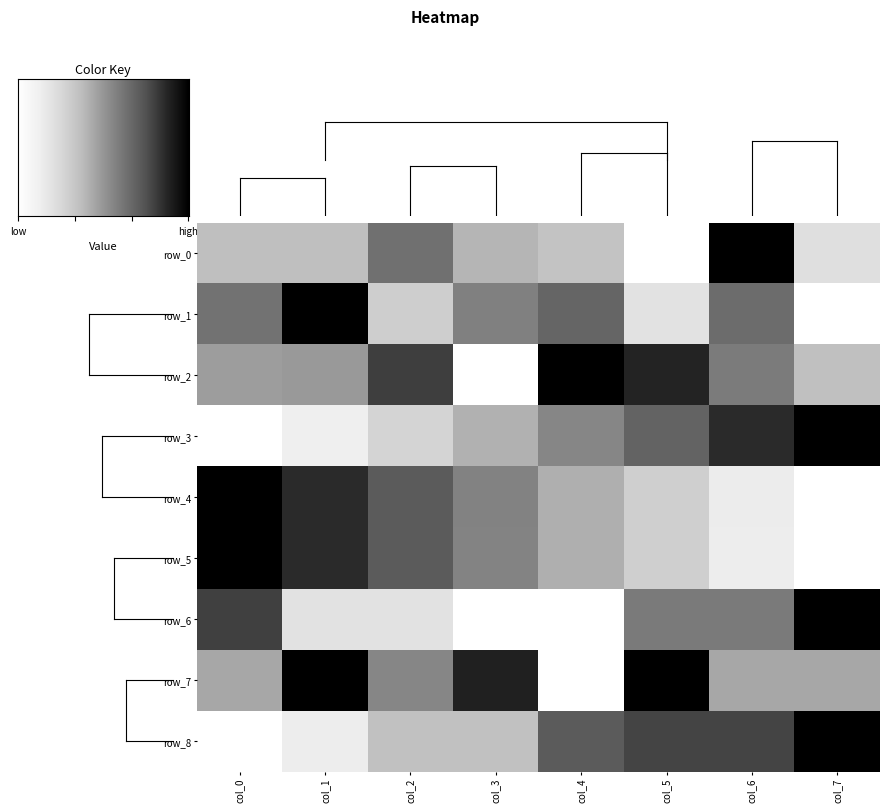

What is the sum of all row_1 values?

4.0